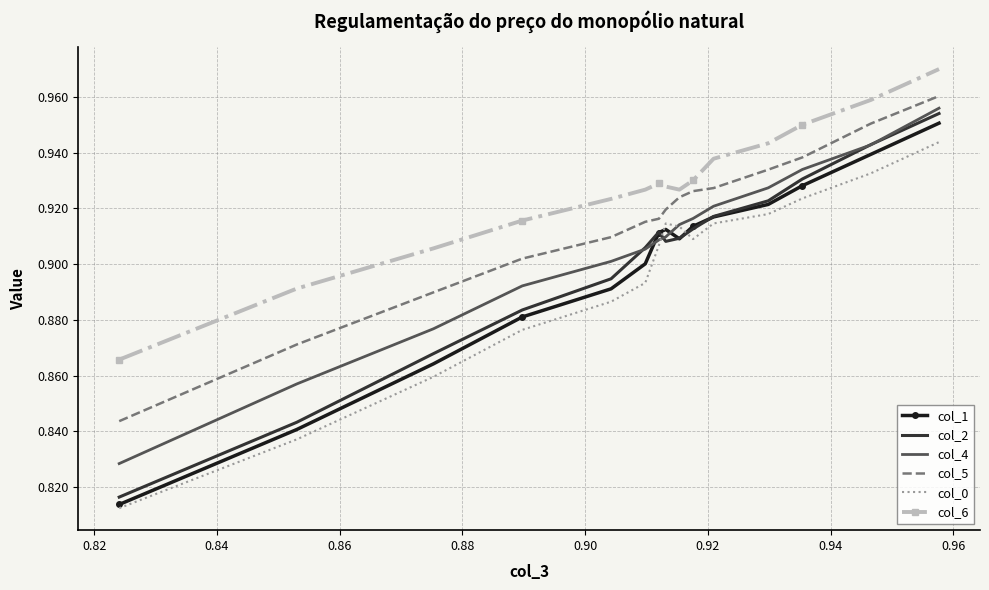

At how many categories does at least one series exceed 0?

15